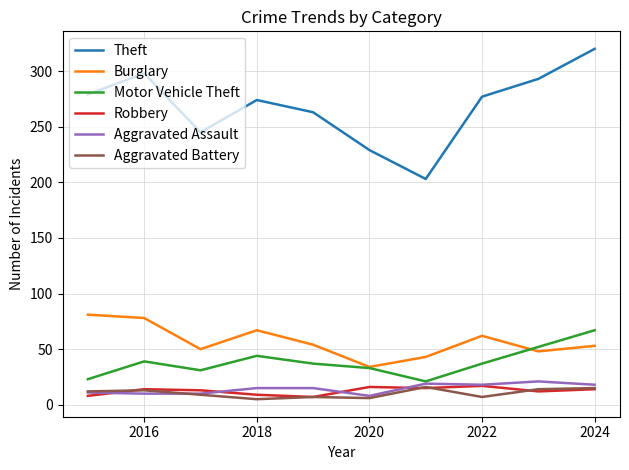

What is the average value of the Motor Vehicle Theft series?

38